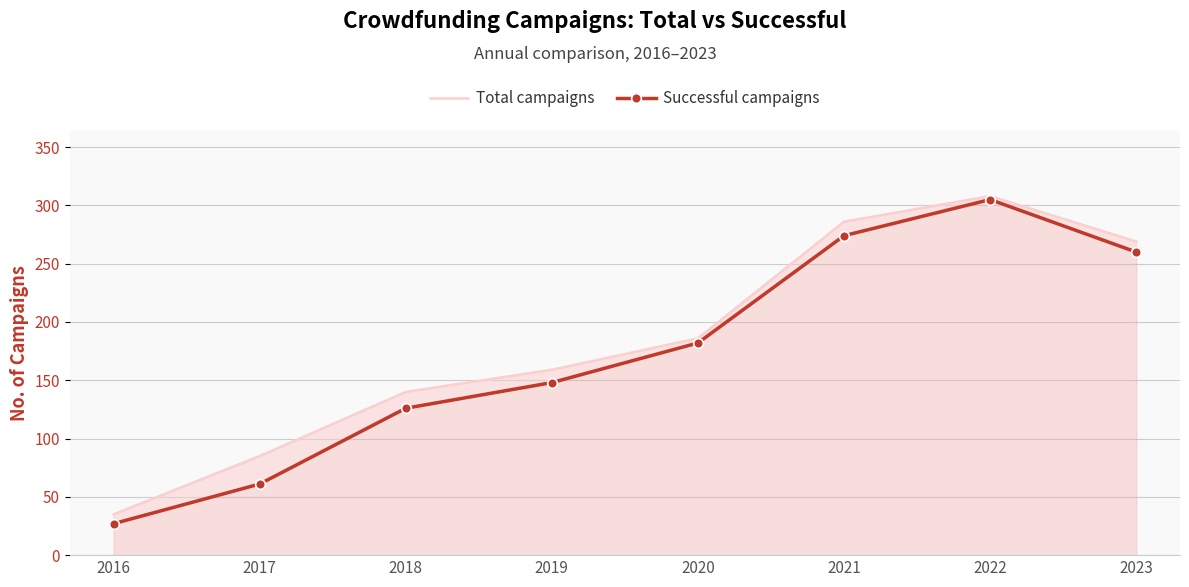

Between 2016 and 2020, which series saw the biggest shift?

Successful campaigns